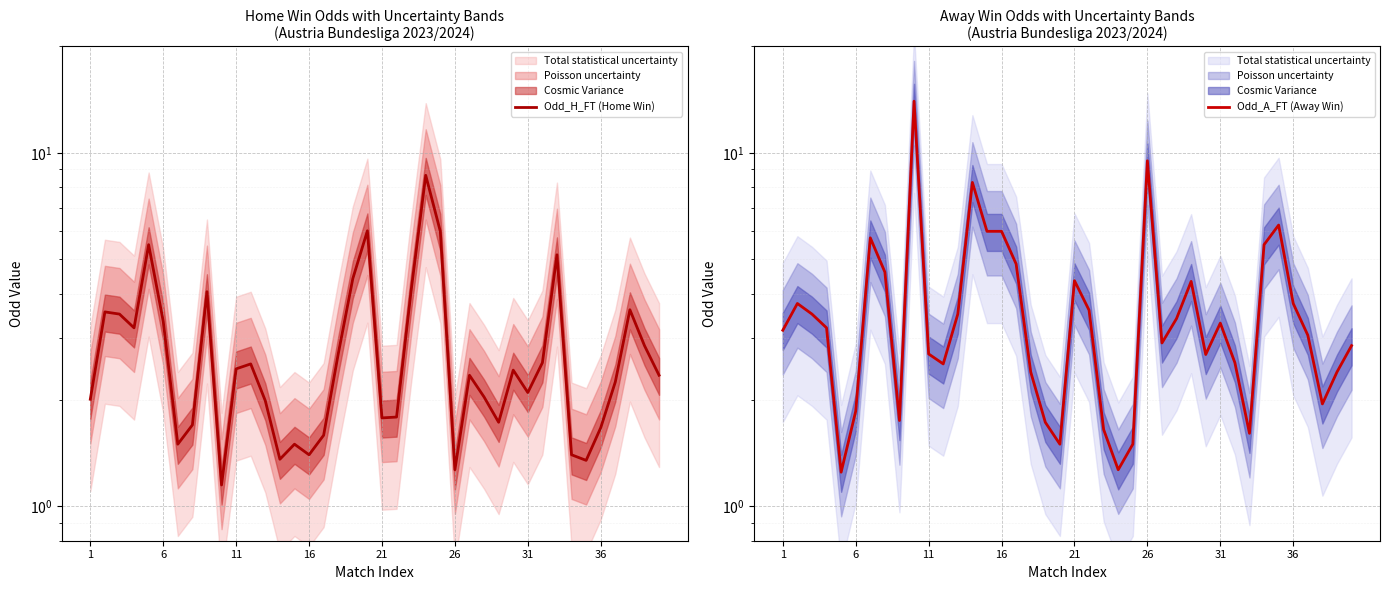

What is the sum of the Odd_H_FT (Home Win) values at 27 and 16?

3.6